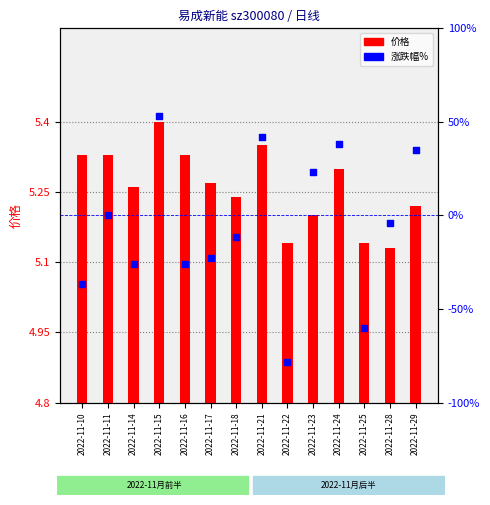

Is the value of 涨跌幅% at 2022-11-24 greater than the value of 价格 at 2022-11-10?

Yes